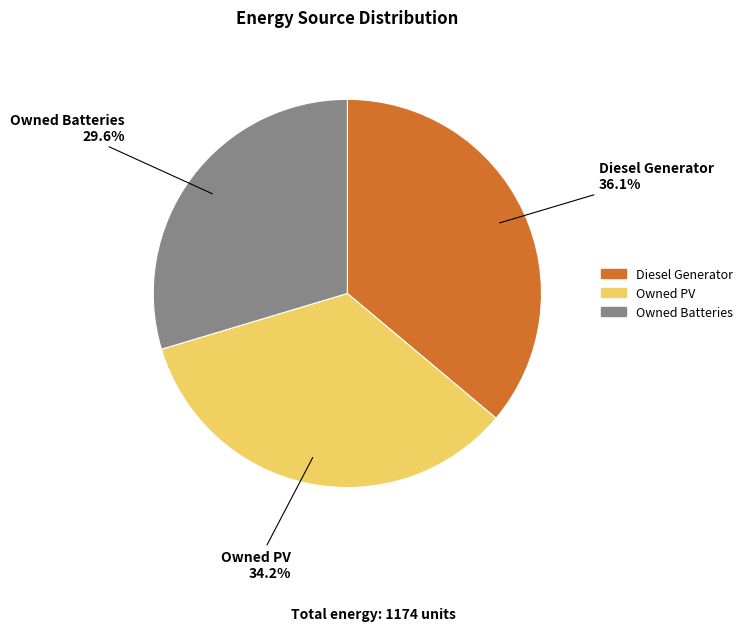

Which category has the smallest portion of the pie?

Owned Batteries